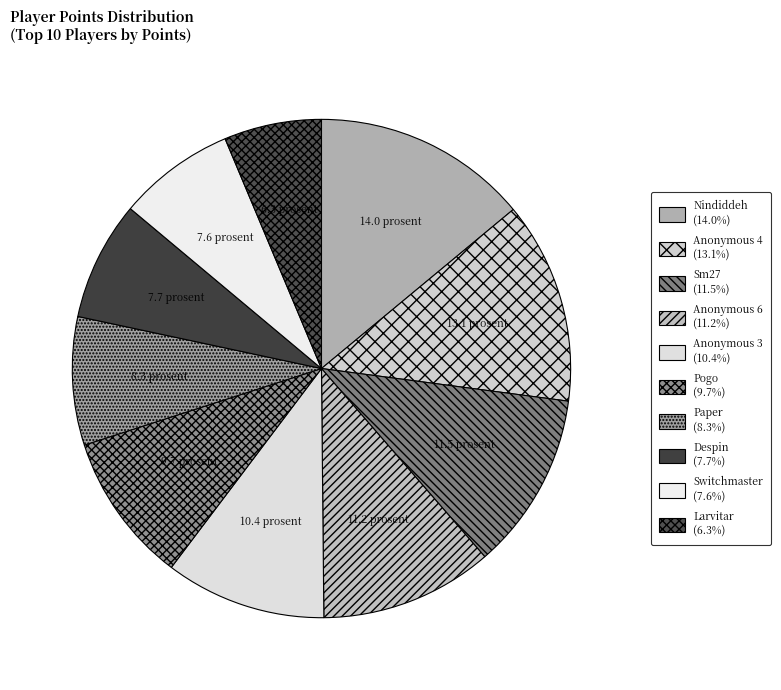

Rank the categories by value from highest to lowest.

Nindiddeh, Anonymous 4, Sm27, Anonymous 6, Anonymous 3, Pogo, Paper, Despin, Switchmaster, Larvitar